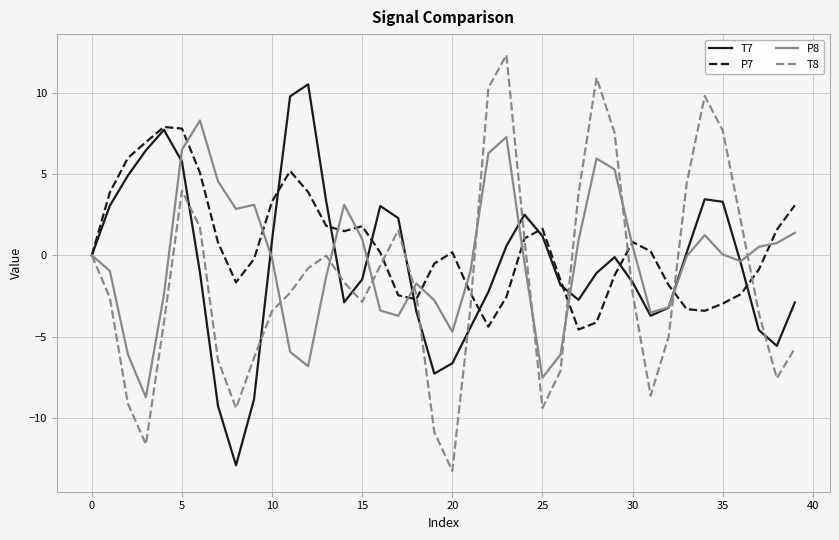

What is the sum of all T7 values?

-19.4